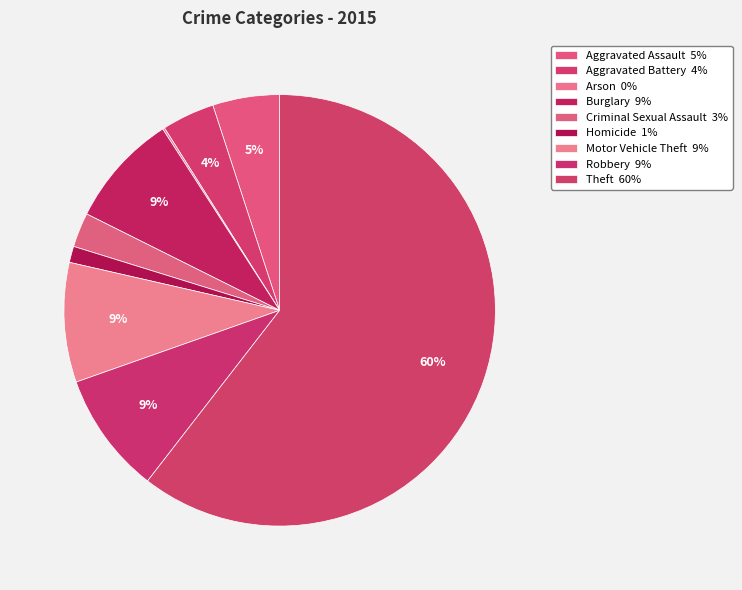

Rank the categories by value from highest to lowest.

Theft, Robbery, Motor Vehicle Theft, Burglary, Aggravated Assault, Aggravated Battery, Criminal Sexual Assault, Homicide, Arson